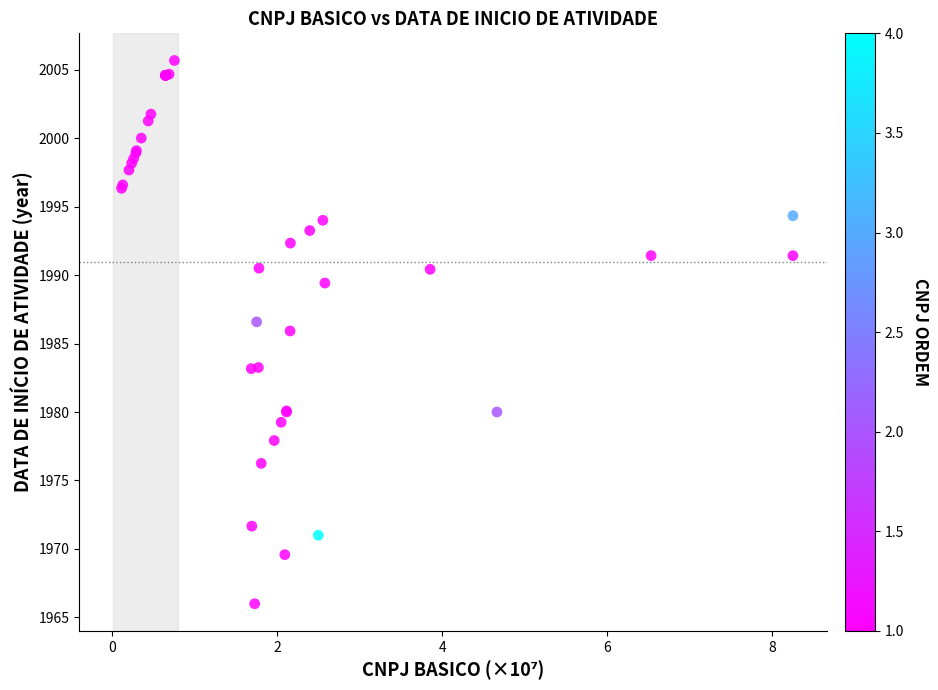

What Y value in the scatter plot is closest to 1985?

1985.9